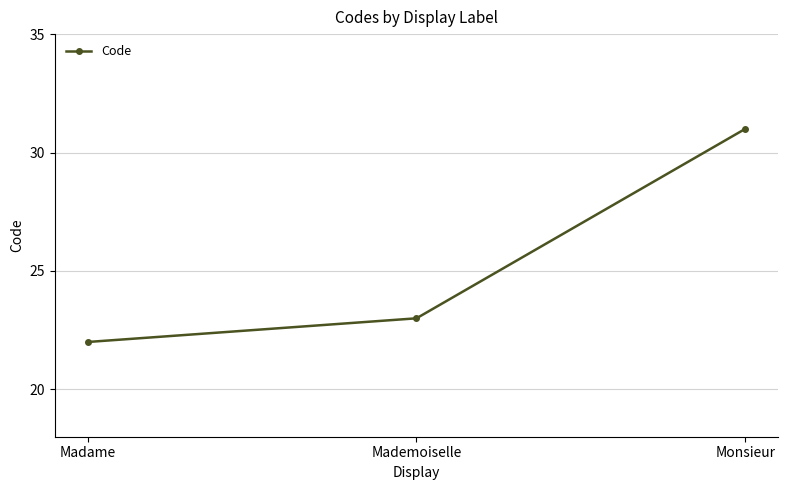

What is the maximum value shown in the chart?

31